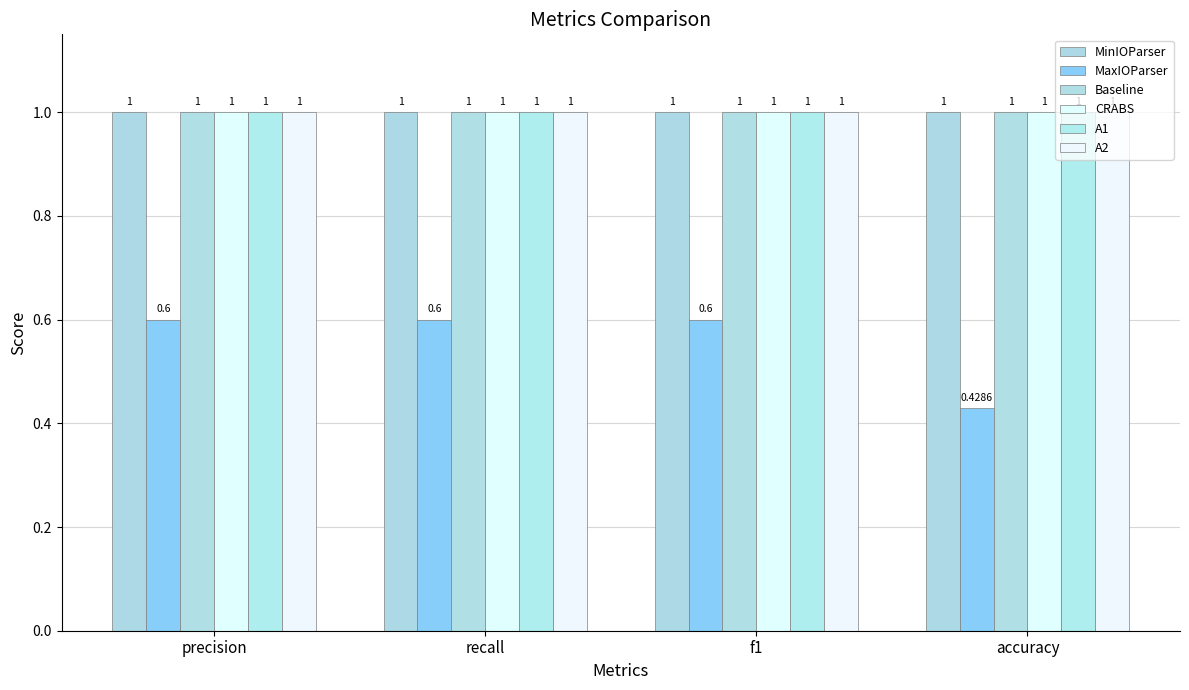

Reading left to right, what are all the values shown in this chart?

MinIOParser: 1.0	1.0	1.0	1.0
MaxIOParser: 0.6	0.6	0.6	0.4
Baseline: 1.0	1.0	1.0	1.0
CRABS: 1.0	1.0	1.0	1.0
A1: 1.0	1.0	1.0	1.0
A2: 1.0	1.0	1.0	1.0